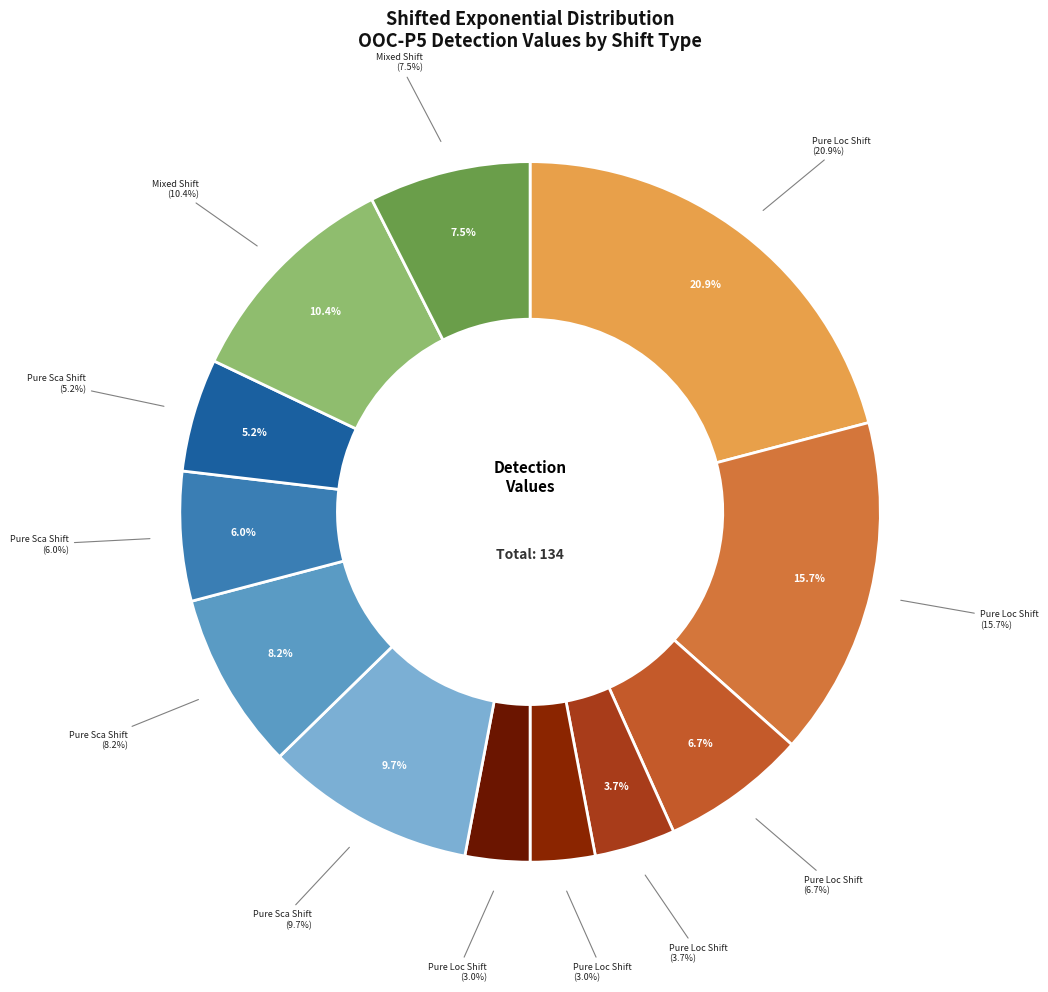

To the nearest percent, what portion does Pure Loc Shift (1.5,1) represent?

3%